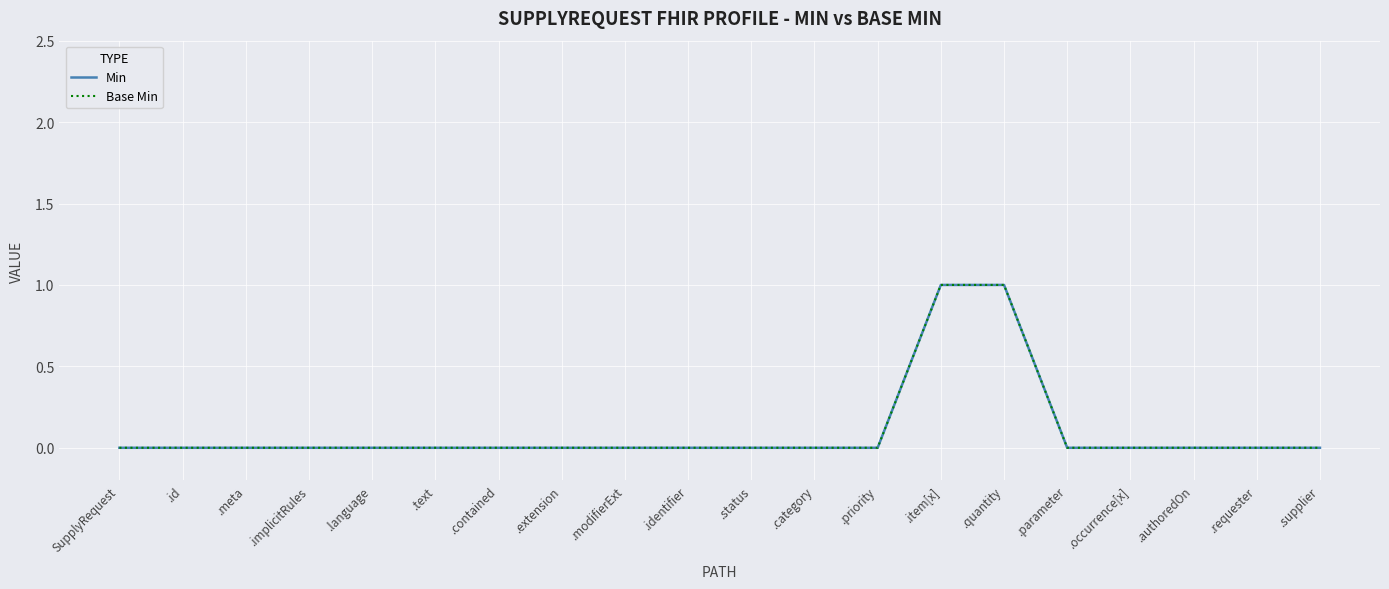

Does the chart display data point markers on the line(s)?

No